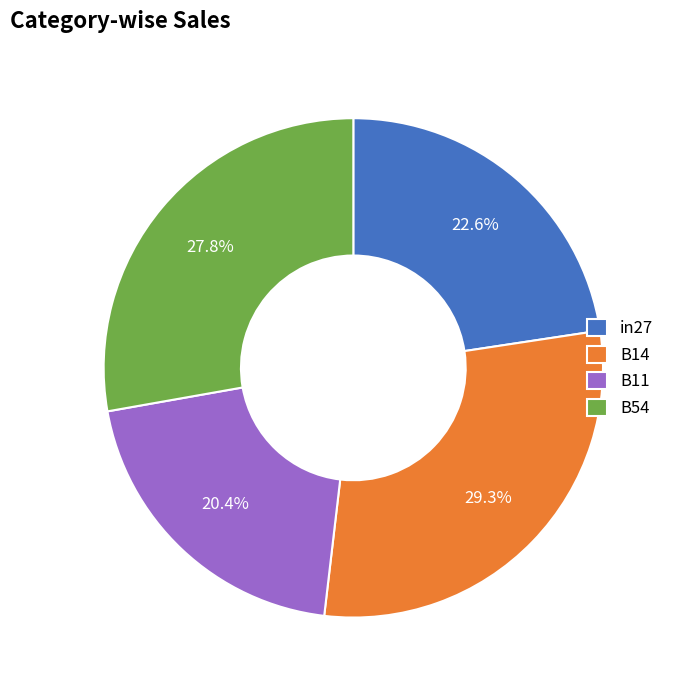

What percentage do B54 and B14 together represent?

57.0%